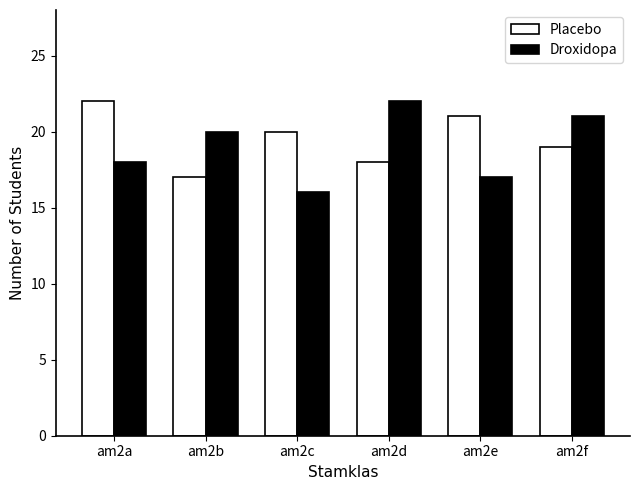

How many bars are there in total?

12